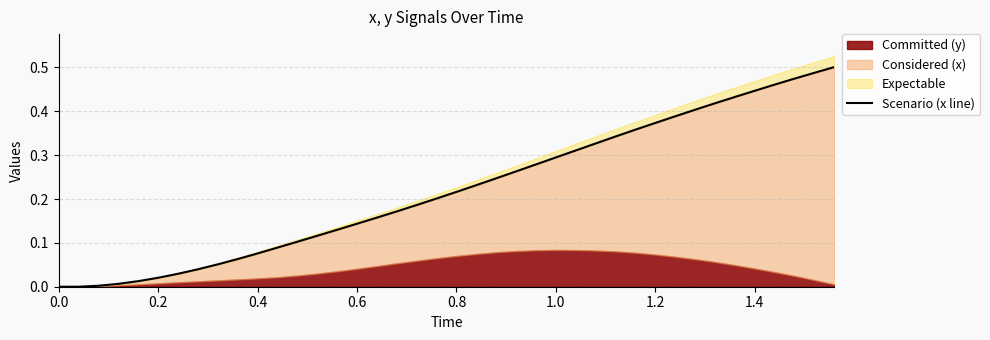

Which has a higher value, 0.4 or 1.0?

1.0